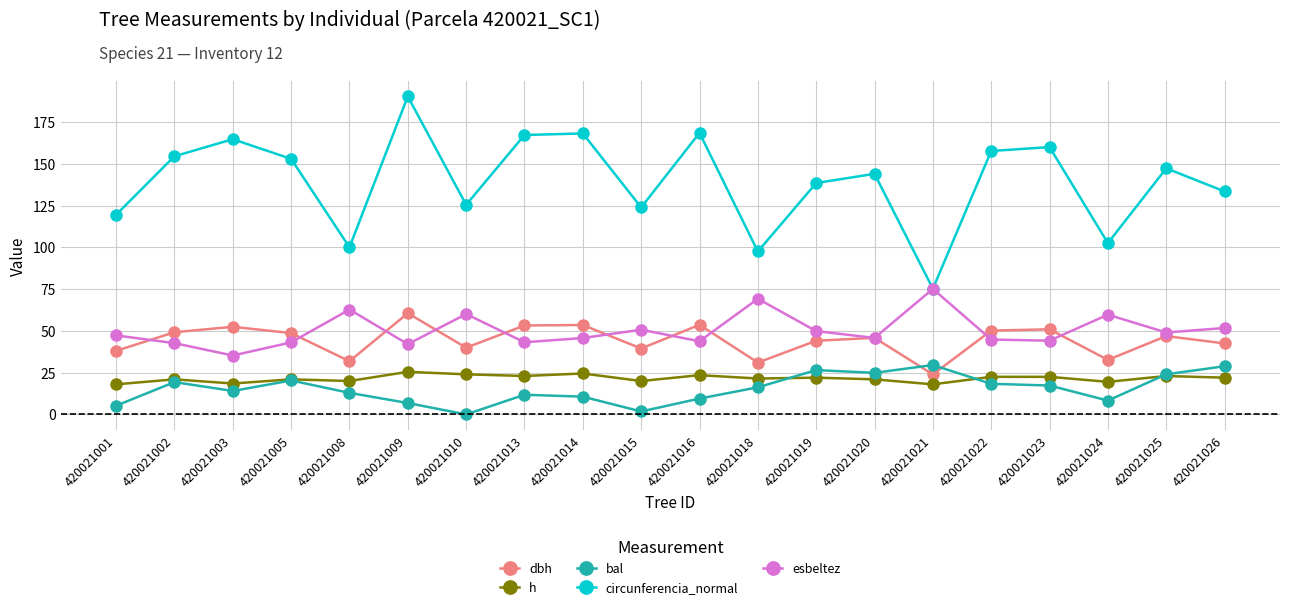

Read the esbeltez value at 420021013.

43.2